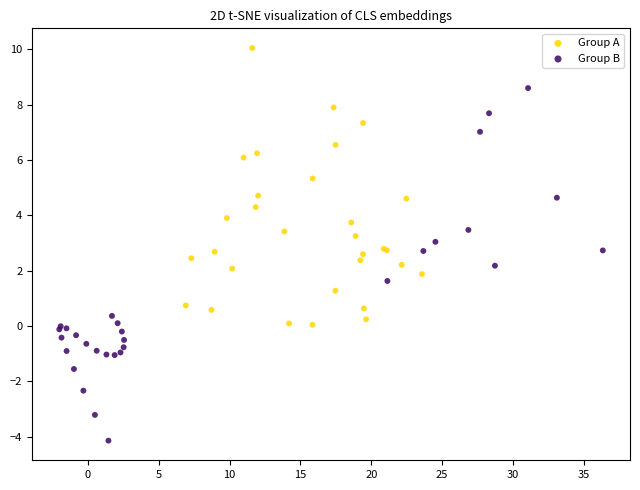

What are all the series names shown in the legend?

Group A, Group B